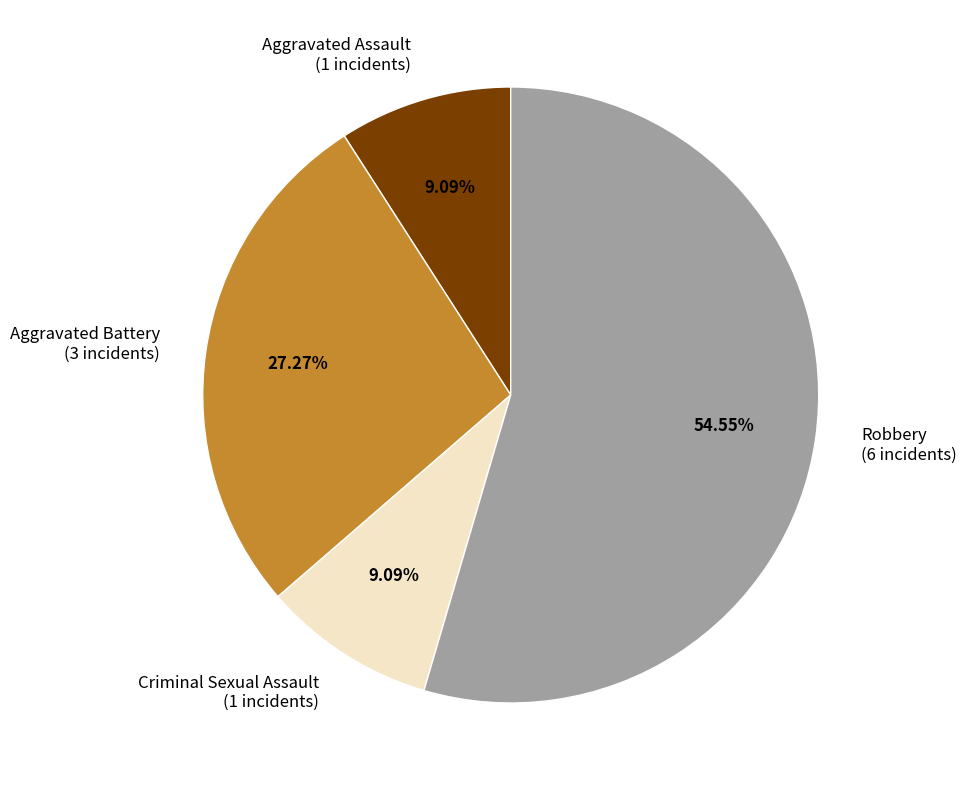

How many slices are in this pie chart?

4